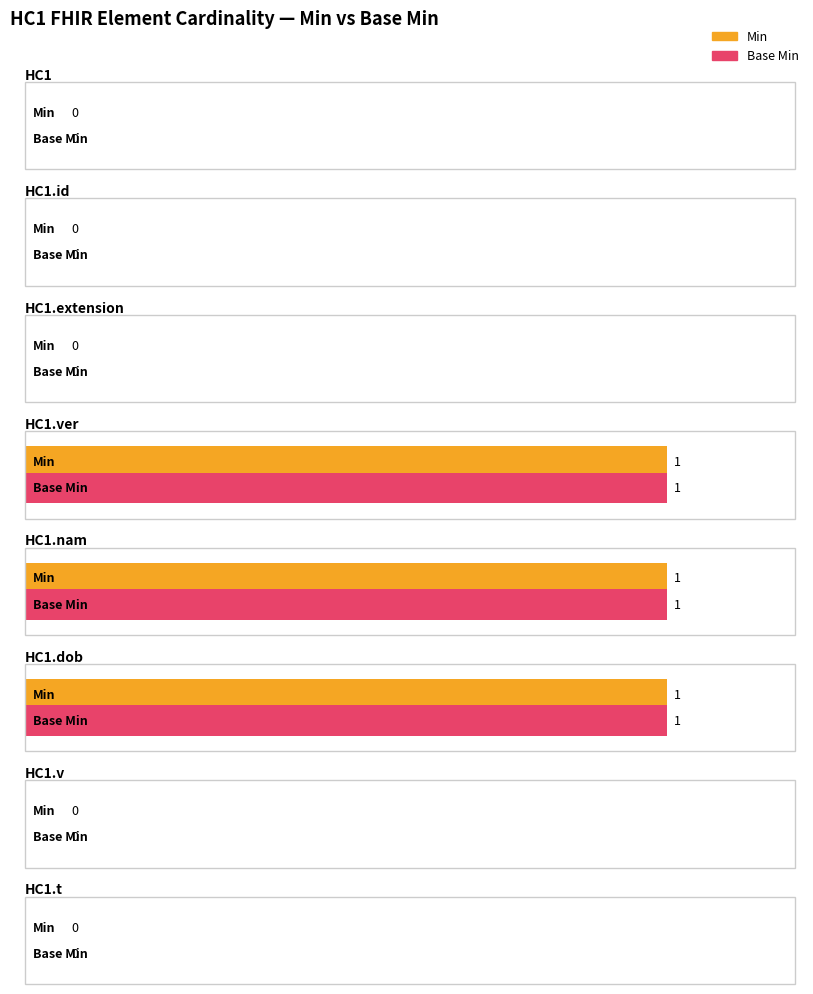

What is the sum of the Min values at HC1.extension and HC1.ver?

1